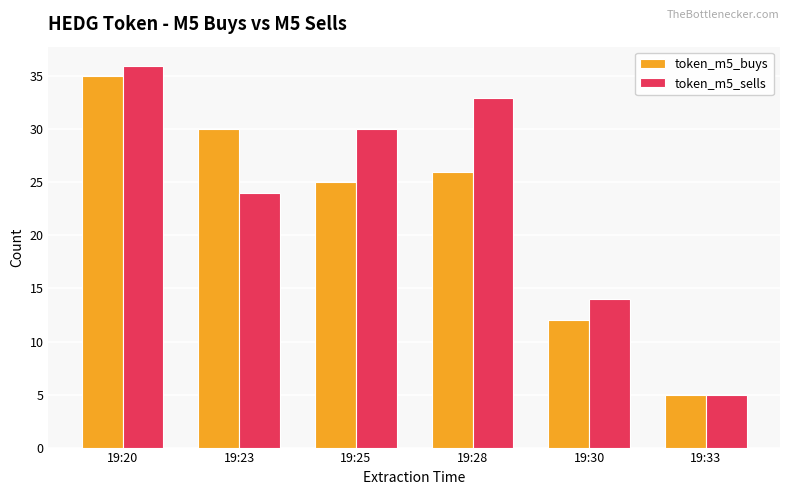

Where does the token_m5_sells series first go above 30?

19:20